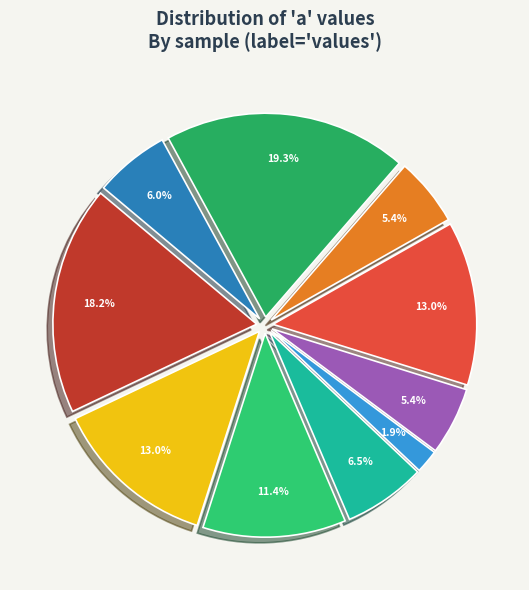

Which category has the smallest portion of the pie?

AQIGIFAPV